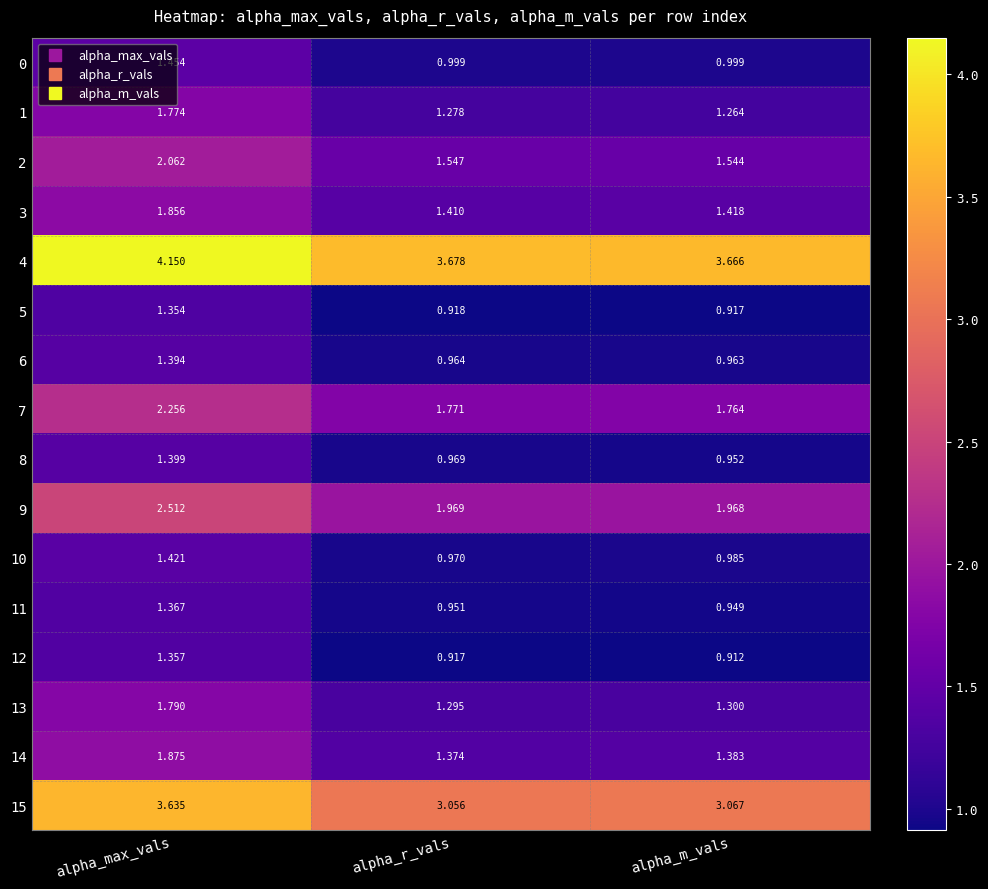

List the labels in order of 1 value, largest first.

alpha_max_vals, alpha_r_vals, alpha_m_vals